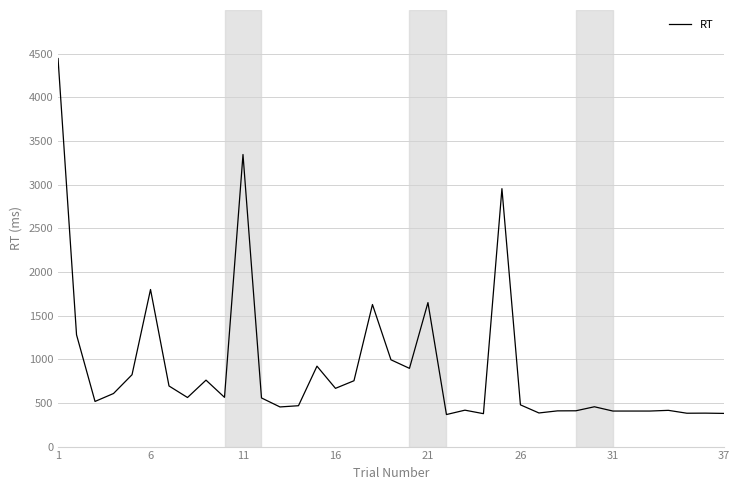

What is the difference between the maximum and minimum values?

4077